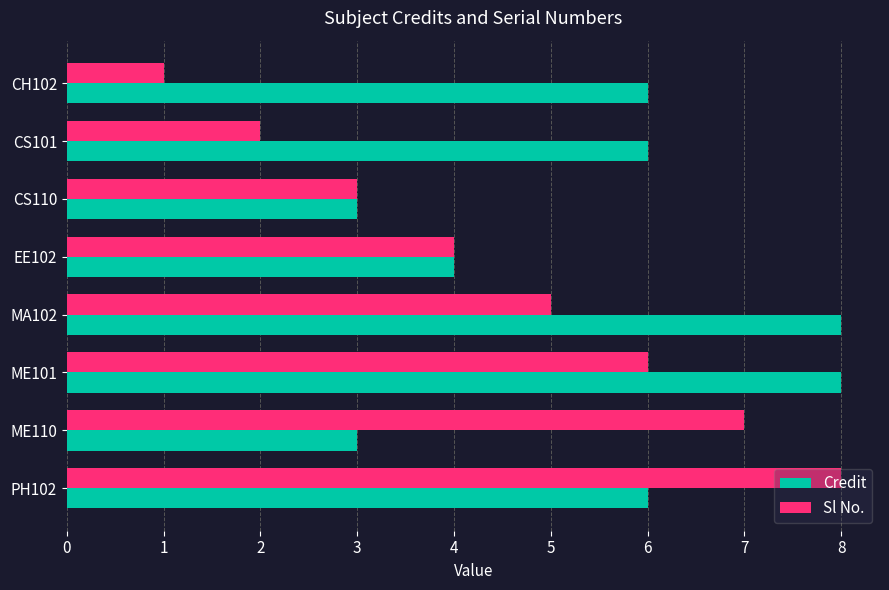

Rank the series by their average value, from lowest to highest.

Sl No., Credit